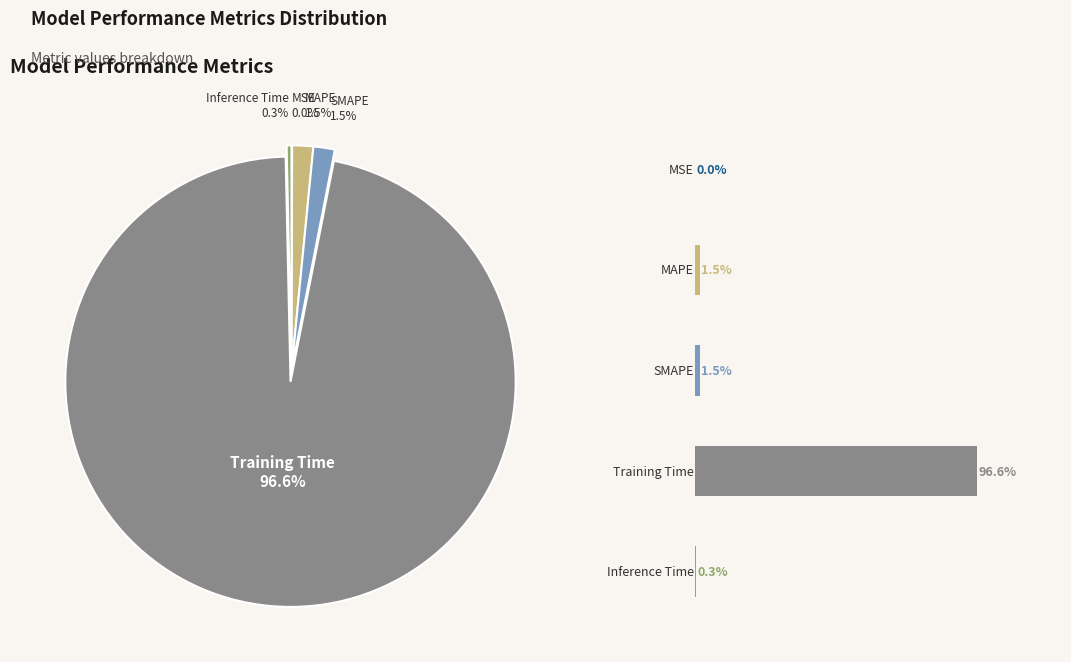

What percentage is NOT represented by MAPE?

98.5%